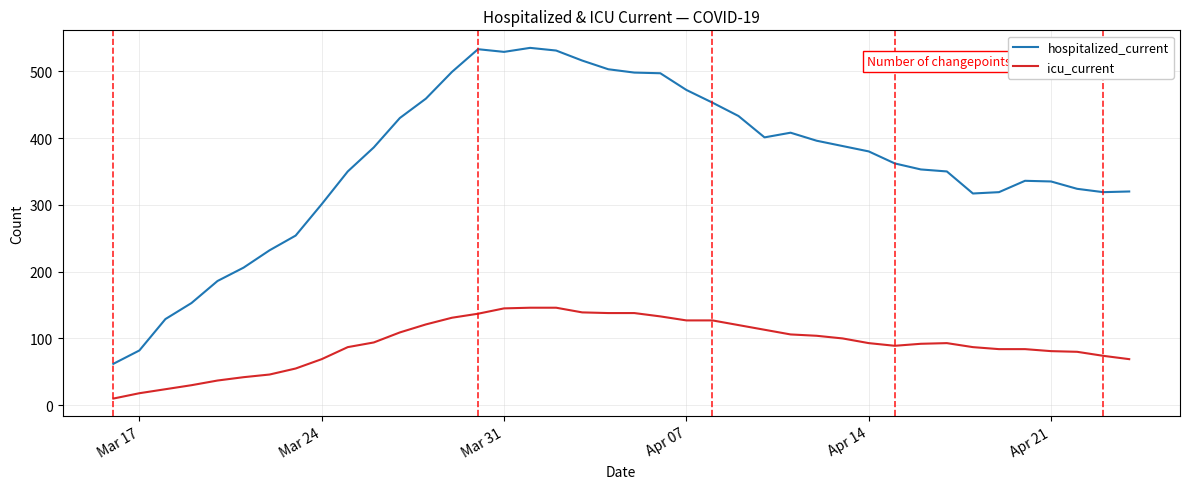

Which series has the widest spread of values?

hospitalized_current